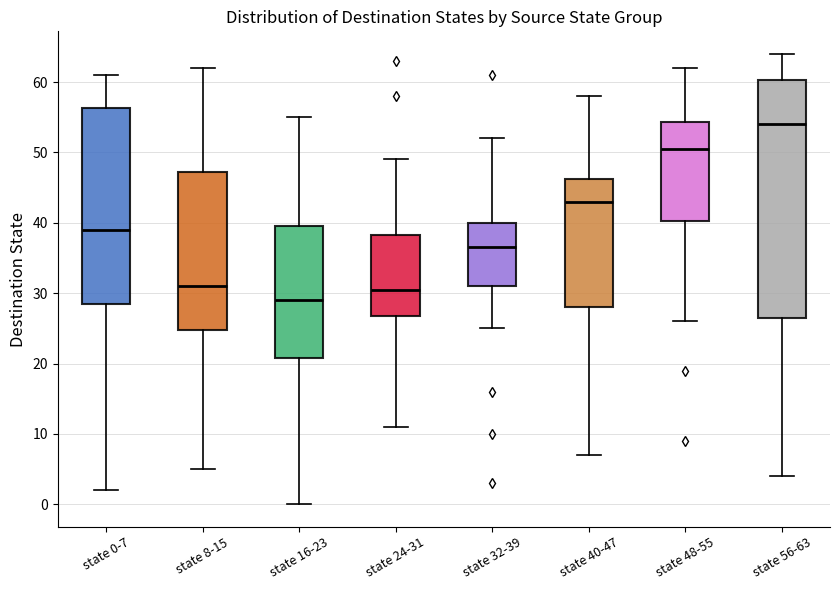

Reading left to right, read every box against the y-axis: the position of its median line, the range the box covers, and the ends of its whiskers. The values are not printed on the chart, so give them approximately, as read against the axis.

state 0-7: median 39, box 29 to 56, whiskers 2 to 61
state 8-15: median 31, box 25 to 47, whiskers 5 to 62
state 16-23: median 29, box 21 to 40, whiskers 0 to 55
state 24-31: median 31, box 27 to 38, whiskers 11 to 49
state 32-39: median 37, box 31 to 40, whiskers 25 to 52
state 40-47: median 43, box 28 to 46, whiskers 7 to 58
state 48-55: median 51, box 40 to 54, whiskers 26 to 62
state 56-63: median 54, box 27 to 60, whiskers 4 to 64